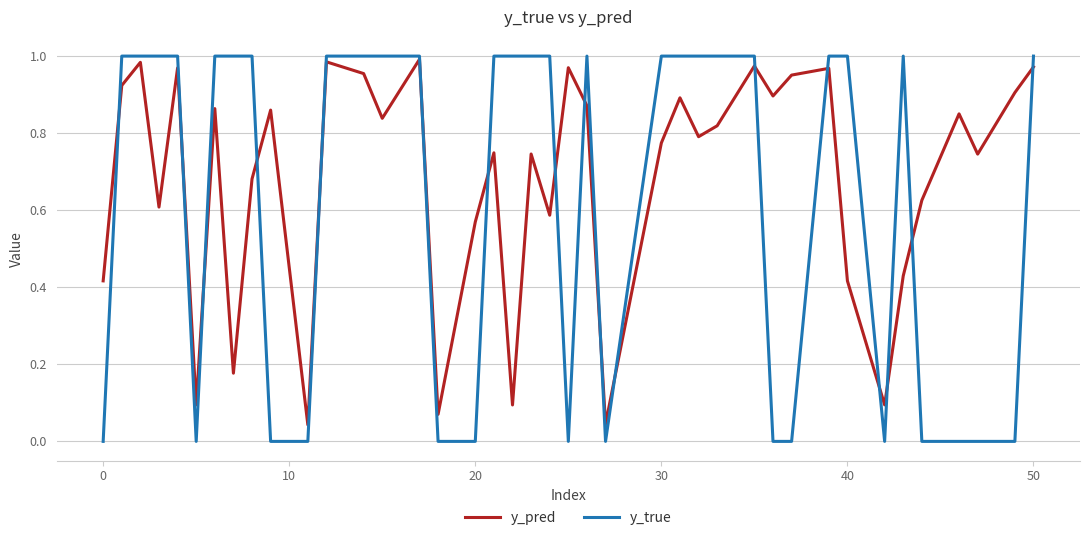

Which series has the widest spread of values?

y_true